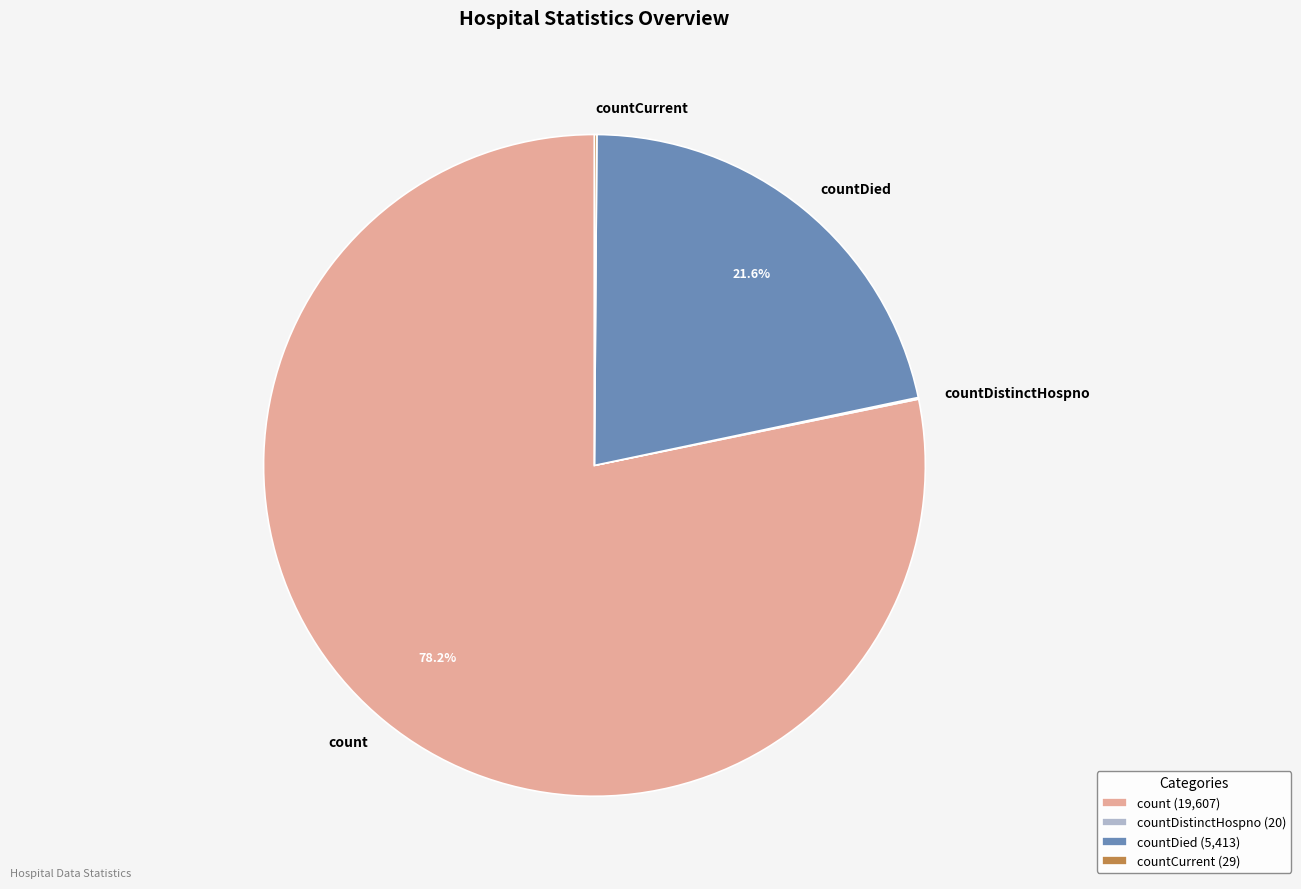

What is the ratio of the value at count to the value at countDied?

3.6